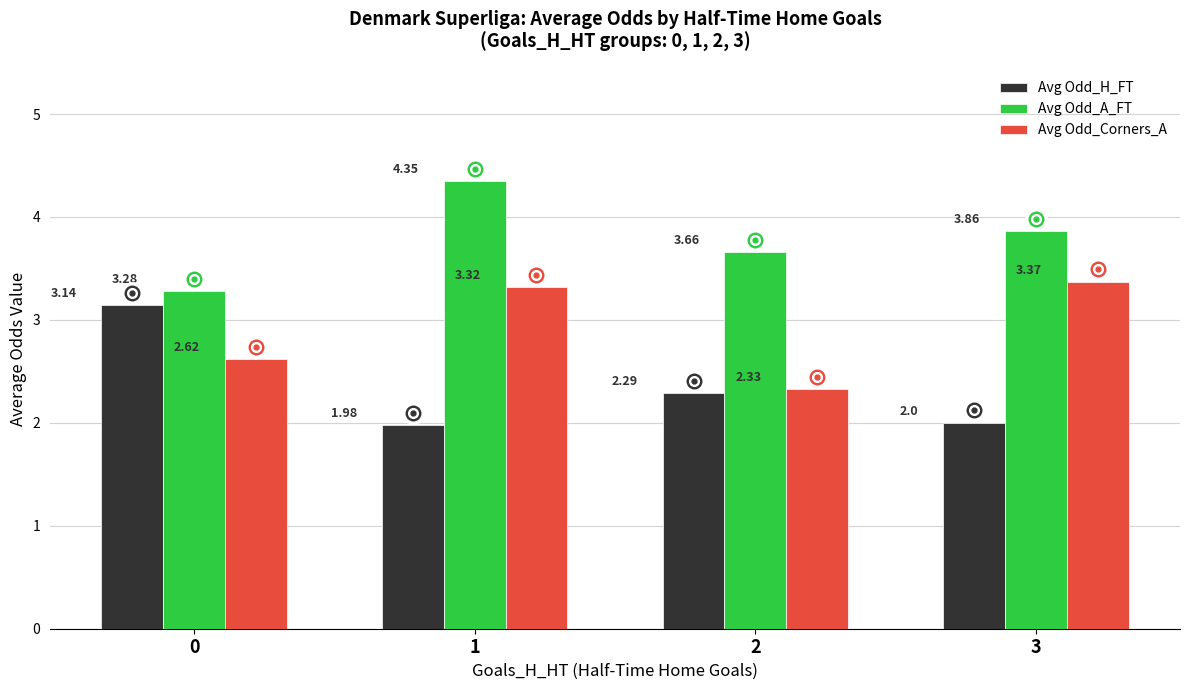

How many groups of bars are there?

4